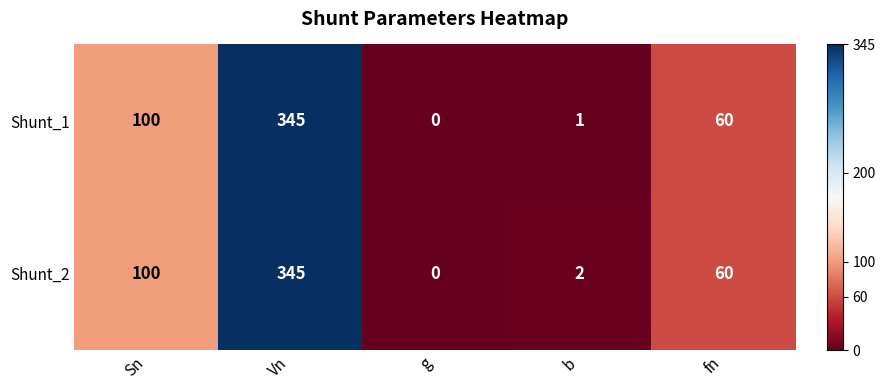

Reading left to right, what are all the values shown in this chart?

Shunt_1: 100	345	0	1	60
Shunt_2: 100	345	0	2	60